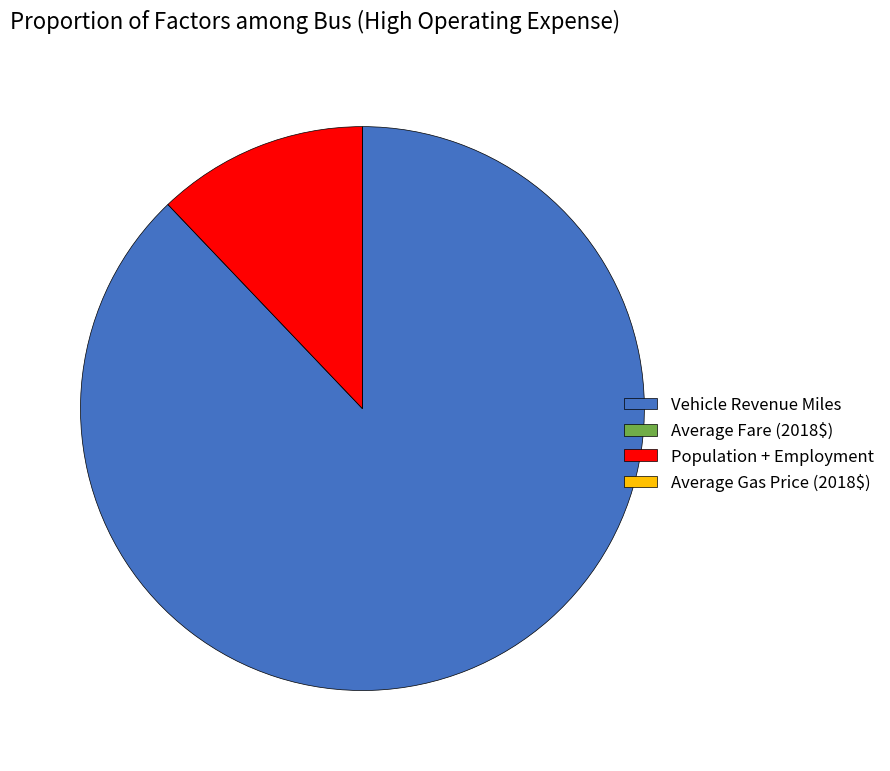

True or false: Population + Employment accounts for 5% of the total.

False